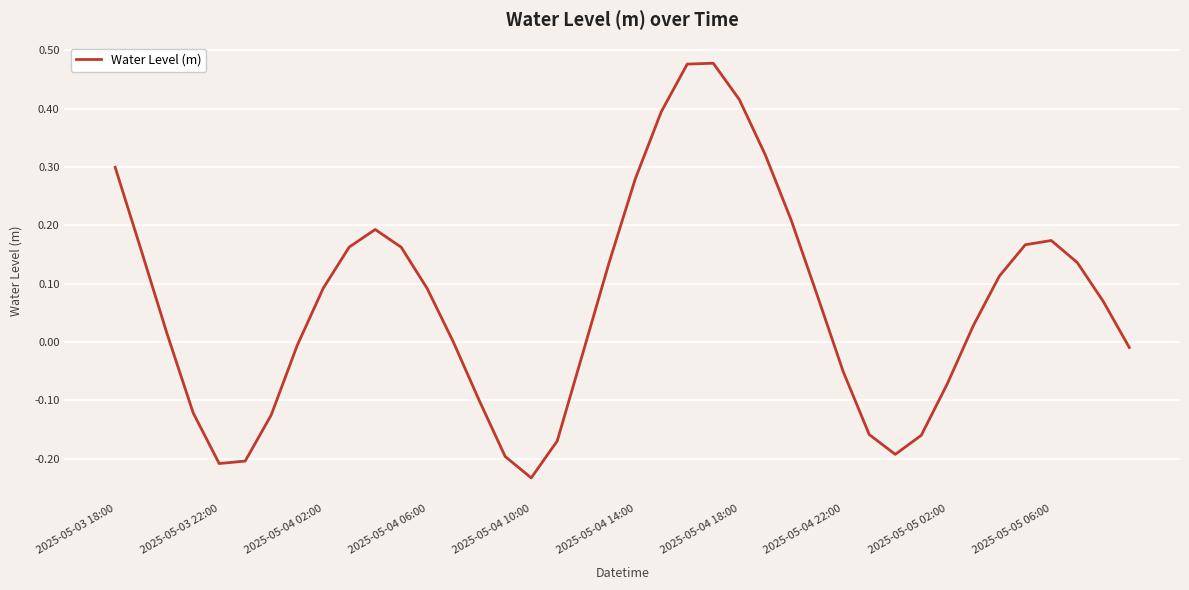

What is the difference between the maximum and minimum values?

0.7